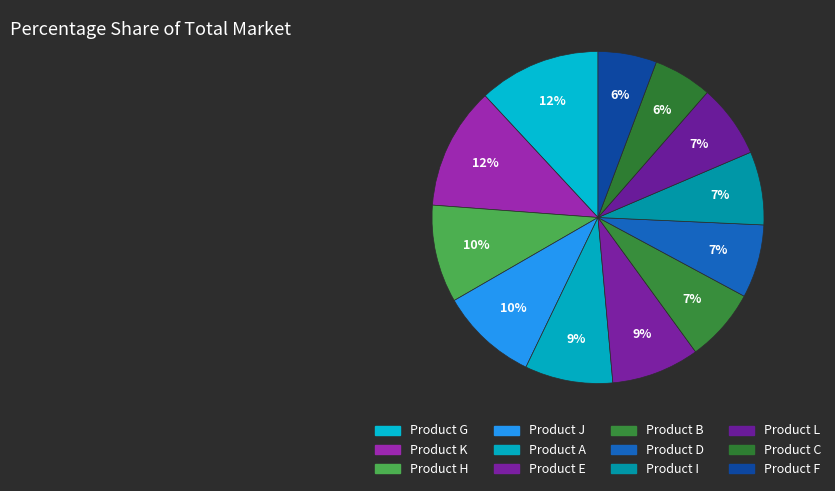

How many segments does this pie chart have?

12